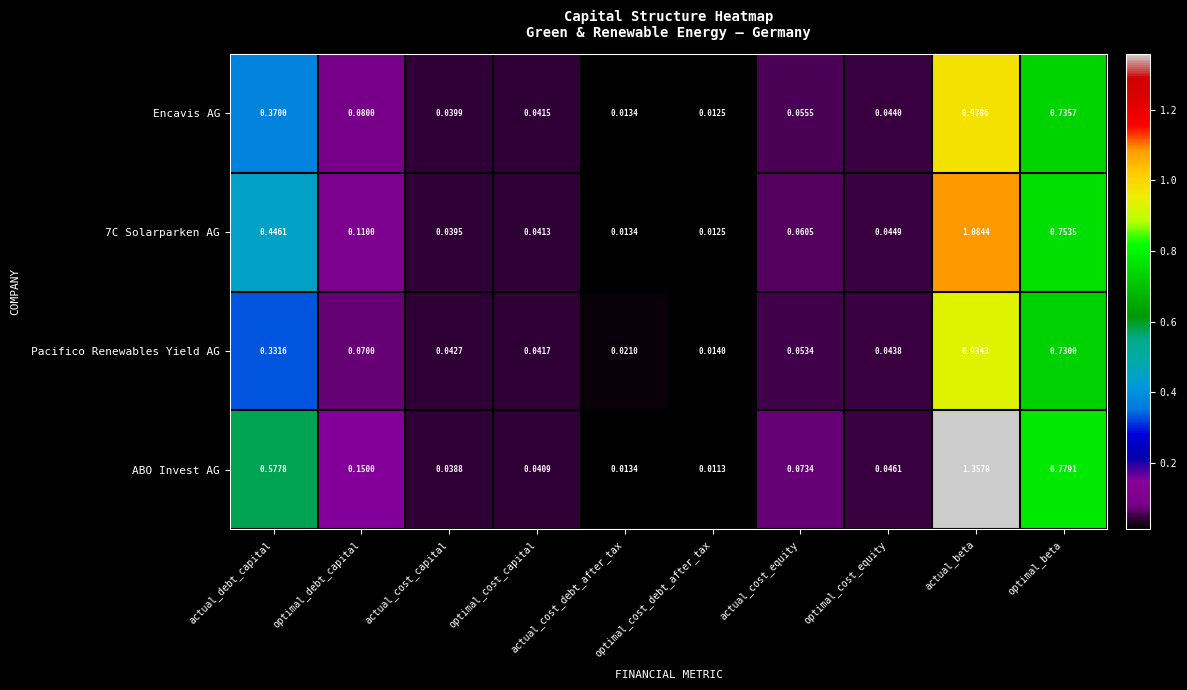

Which category has the highest value in the ABO Invest AG series?

actual_beta